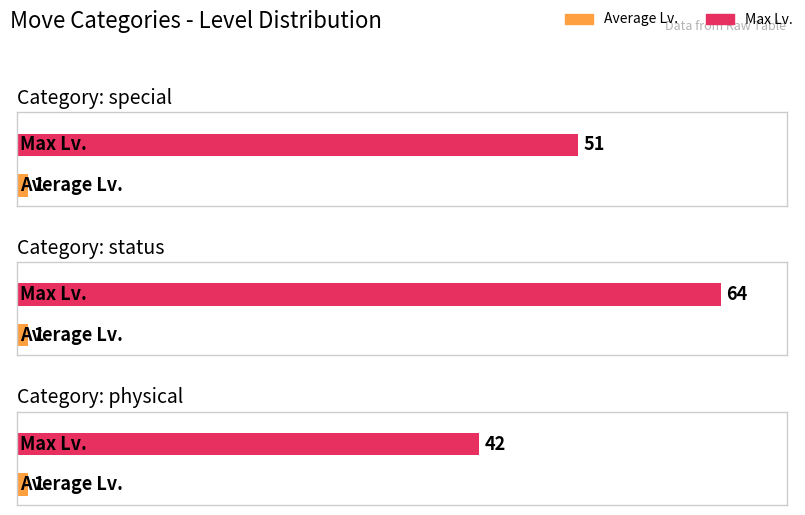

What is the difference between the highest and lowest values at special?

50